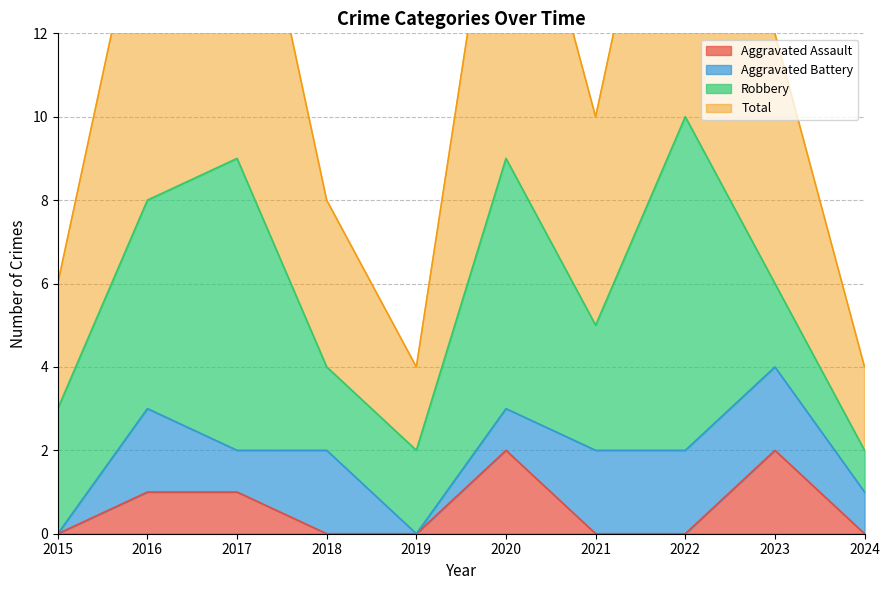

How many data points in Total are less than 6?

5